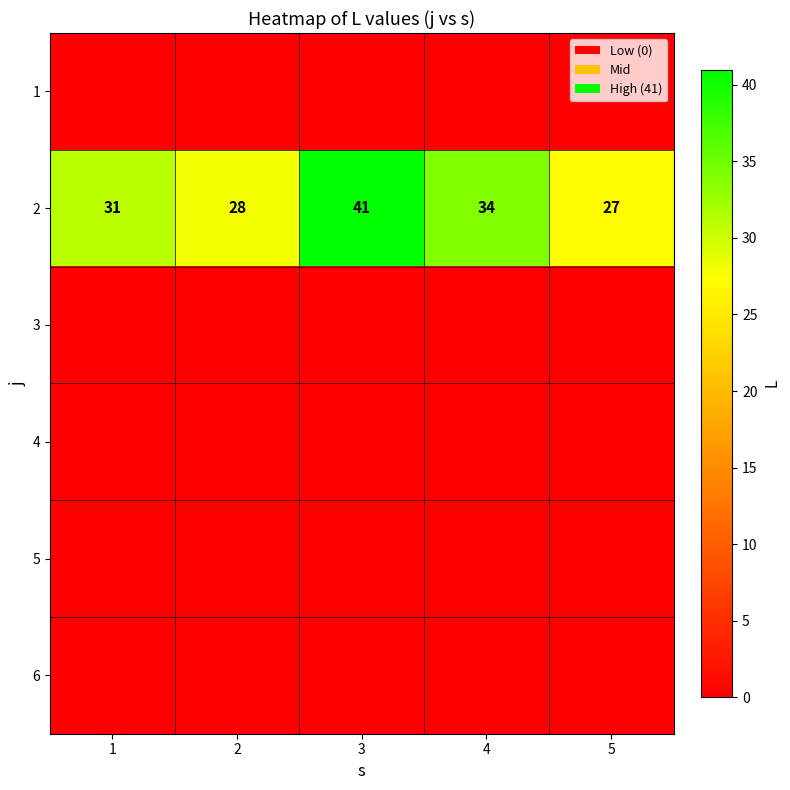

What is the sum of the 2 values at 5 and 4?

61